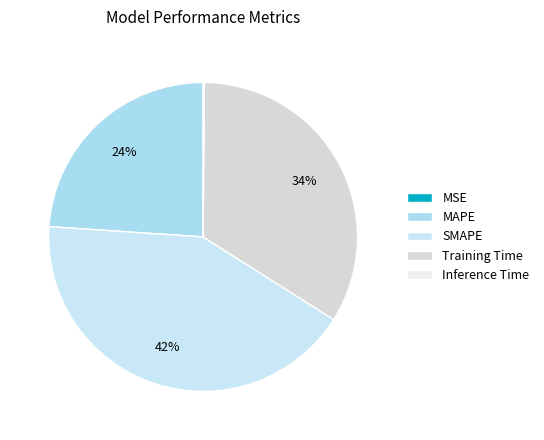

Is it true that Training Time is 34% of the pie?

True